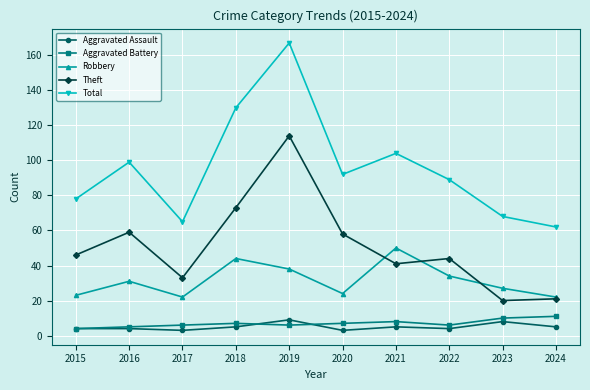

Between 2018 and 2019, which series saw the biggest shift?

Theft